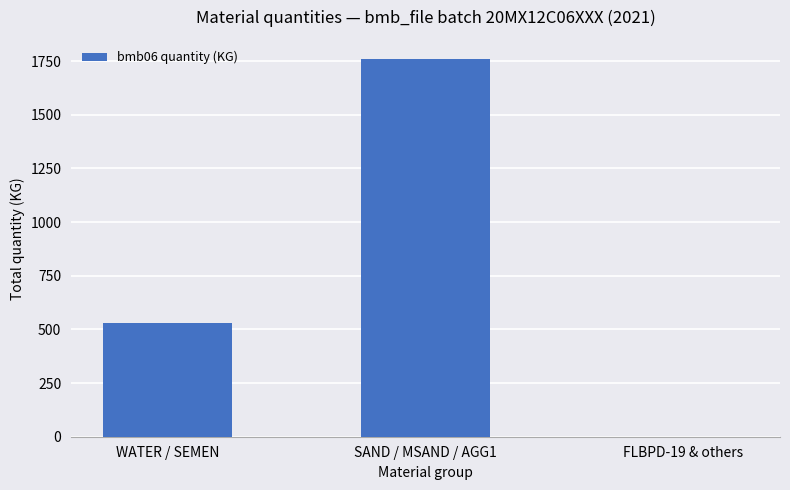

What is the average value?

764.0